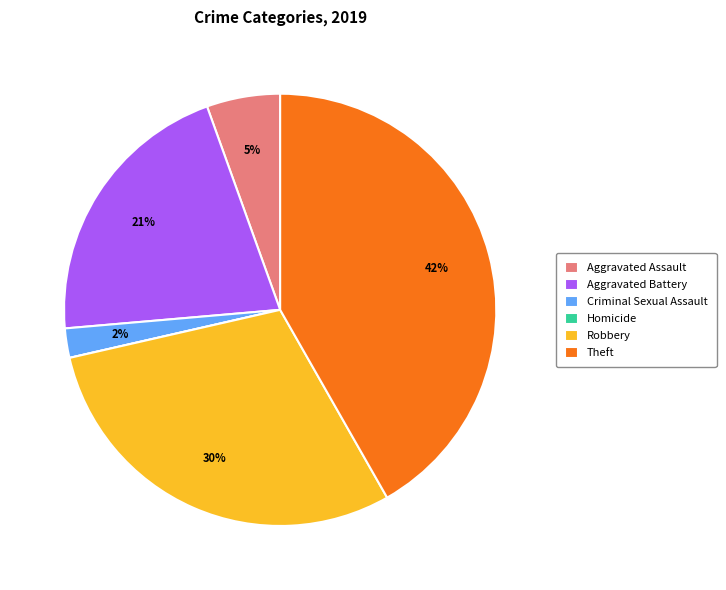

What is the largest slice in the pie chart?

Theft